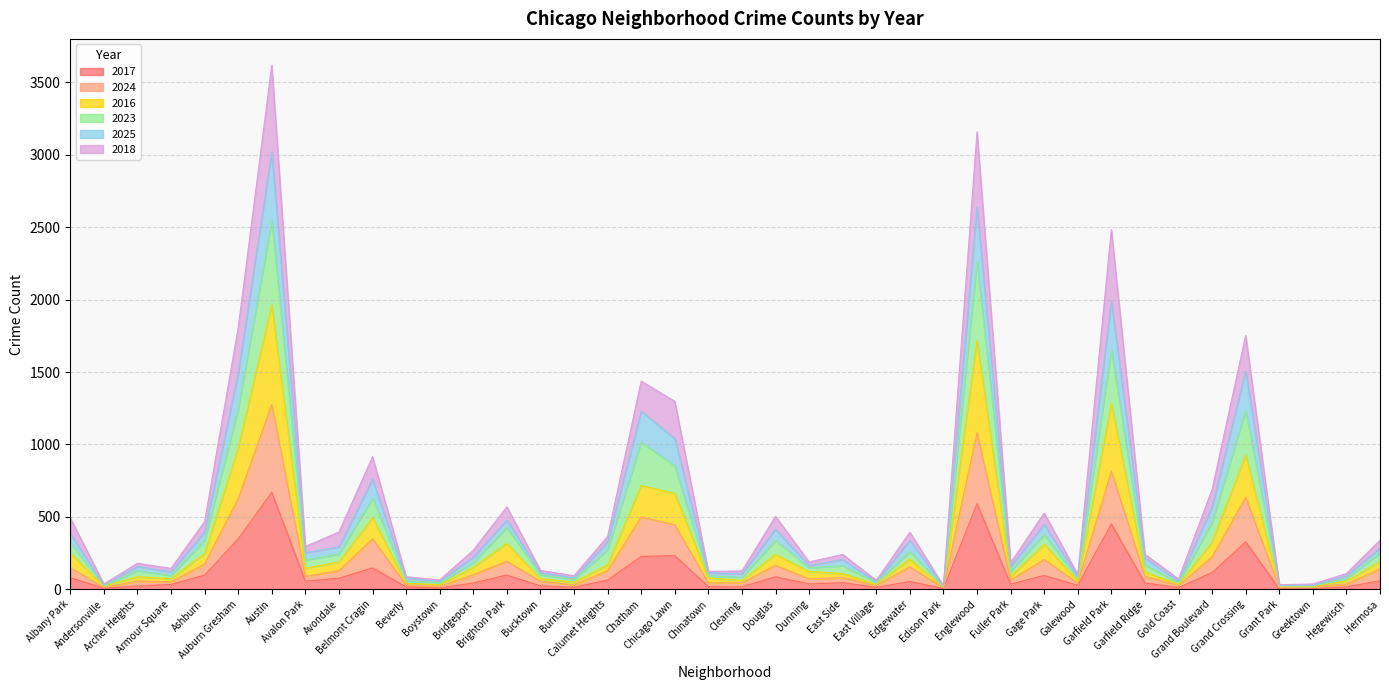

Reading right to left, what are all the values shown in this chart?

2017: Hermosa=58	Hegewisch=16	Greektown=4	Grant Park=2	Grand Crossing=327	Grand Boulevard=115	Gold Coast=11	Garfield Ridge=43	Garfield Park=451	Galewood=27	Gage Park=95	Fuller Park=35	Englewood=590	Edison Park=5	Edgewater=53	East Village=13	East Side=45	Dunning=36	Douglas=86	Clearing=16	Chinatown=18	Chicago Lawn=232	Chatham=226	Calumet Heights=63	Burnside=14	Bucktown=23	Brighton Park=98	Bridgeport=43	Boystown=8	Beverly=16	Belmont Cragin=147	Avondale=76	Avalon Park=55	Austin=669	Auburn Gresham=348	Ashburn=97	Armour Square=33	Archer Heights=22	Andersonville=7	Albany Park=79
2024: Hermosa=139	Hegewisch=36	Greektown=17	Grant Park=12	Grand Crossing=635	Grand Boulevard=223	Gold Coast=25	Garfield Ridge=89	Garfield Park=816	Galewood=42	Gage Park=205	Fuller Park=63	Englewood=1080	Edison Park=8	Edgewater=155	East Village=25	East Side=80	Dunning=71	Douglas=165	Clearing=45	Chinatown=43	Chicago Lawn=445	Chatham=499	Calumet Heights=128	Burnside=30	Bucktown=55	Brighton Park=193	Bridgeport=100	Boystown=20	Beverly=30	Belmont Cragin=348	Avondale=128	Avalon Park=89	Austin=1277	Auburn Gresham=626	Ashburn=174	Armour Square=50	Archer Heights=56	Andersonville=12	Albany Park=149
2016: Hermosa=189	Hegewisch=57	Greektown=19	Grant Park=17	Grand Crossing=926	Grand Boulevard=324	Gold Coast=34	Garfield Ridge=120	Garfield Park=1282	Galewood=58	Gage Park=309	Fuller Park=89	Englewood=1719	Edison Park=13	Edgewater=207	East Village=33	East Side=109	Dunning=122	Douglas=241	Clearing=60	Chinatown=78	Chicago Lawn=662	Chatham=716	Calumet Heights=168	Burnside=48	Bucktown=73	Brighton Park=316	Bridgeport=151	Boystown=31	Beverly=40	Belmont Cragin=494	Avondale=188	Avalon Park=145	Austin=1964	Auburn Gresham=975	Ashburn=246	Armour Square=73	Archer Heights=86	Andersonville=20	Albany Park=248
2023: Hermosa=250	Hegewisch=74	Greektown=23	Grant Park=21	Grand Crossing=1235	Grand Boulevard=463	Gold Coast=44	Garfield Ridge=168	Garfield Park=1653	Galewood=74	Gage Park=376	Fuller Park=124	Englewood=2262	Edison Park=17	Edgewater=260	East Village=46	East Side=162	Dunning=148	Douglas=337	Clearing=82	Chinatown=92	Chicago Lawn=851	Chatham=1016	Calumet Heights=274	Burnside=66	Bucktown=99	Brighton Park=426	Bridgeport=183	Boystown=45	Beverly=59	Belmont Cragin=628	Avondale=243	Avalon Park=202	Austin=2546	Auburn Gresham=1247	Ashburn=338	Armour Square=96	Archer Heights=127	Andersonville=23	Albany Park=322
2025: Hermosa=284	Hegewisch=92	Greektown=25	Grant Park=28	Grand Crossing=1507	Grand Boulevard=569	Gold Coast=57	Garfield Ridge=216	Garfield Park=1992	Galewood=87	Gage Park=448	Fuller Park=158	Englewood=2639	Edison Park=22	Edgewater=337	East Village=52	East Side=204	Dunning=164	Douglas=414	Clearing=106	Chinatown=114	Chicago Lawn=1041	Chatham=1230	Calumet Heights=327	Burnside=78	Bucktown=115	Brighton Park=478	Bridgeport=222	Boystown=55	Beverly=77	Belmont Cragin=760	Avondale=293	Avalon Park=251	Austin=3021	Auburn Gresham=1490	Ashburn=396	Armour Square=120	Archer Heights=157	Andersonville=29	Albany Park=384
2018: Hermosa=339	Hegewisch=108	Greektown=36	Grant Park=31	Grand Crossing=1753	Grand Boulevard=689	Gold Coast=71	Garfield Ridge=241	Garfield Park=2483	Galewood=102	Gage Park=526	Fuller Park=182	Englewood=3159	Edison Park=24	Edgewater=394	East Village=61	East Side=240	Dunning=188	Douglas=503	Clearing=126	Chinatown=123	Chicago Lawn=1298	Chatham=1437	Calumet Heights=364	Burnside=93	Bucktown=130	Brighton Park=569	Bridgeport=269	Boystown=64	Beverly=86	Belmont Cragin=915	Avondale=395	Avalon Park=295	Austin=3620	Auburn Gresham=1807	Ashburn=467	Armour Square=144	Archer Heights=179	Andersonville=36	Albany Park=492